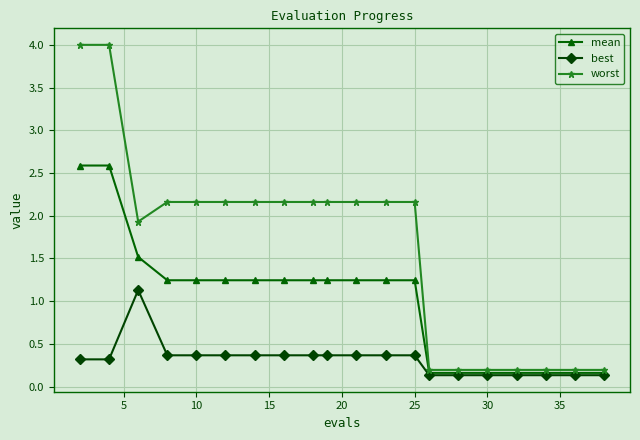

What is the value of the best point at the 18th from the left?

0.1